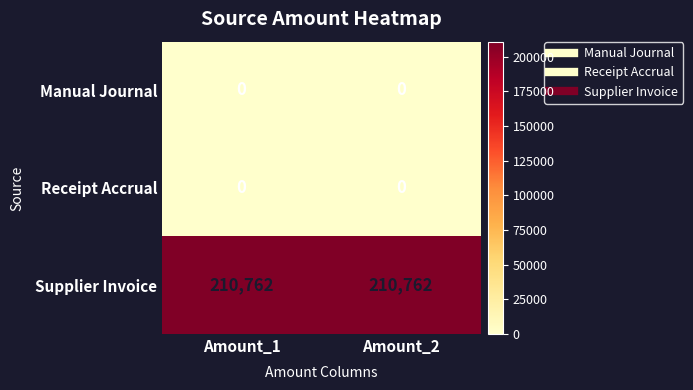

What is the total value across all series at Amount_2?

210762